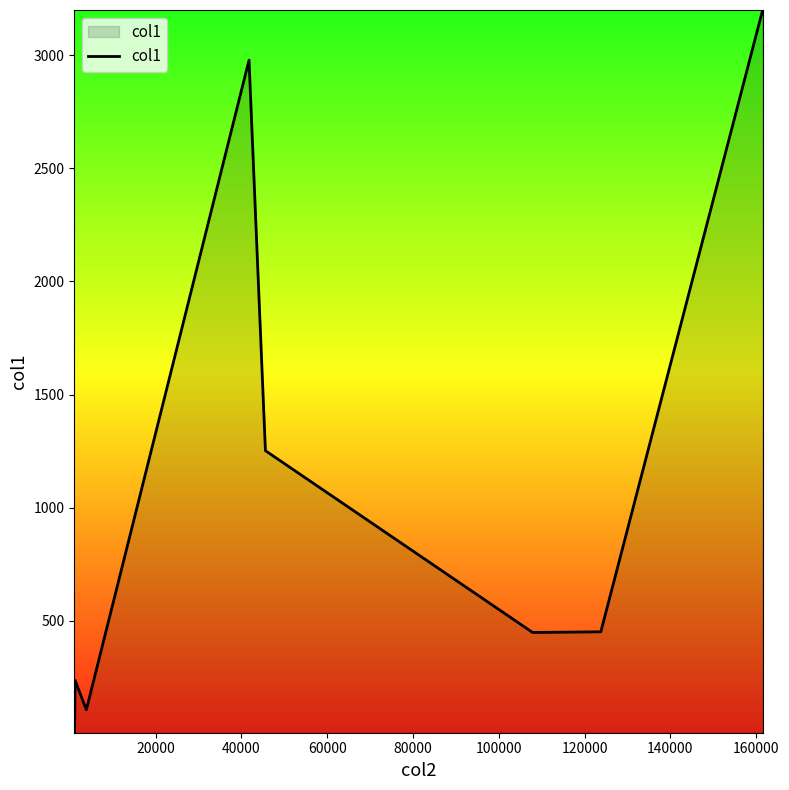

What is the difference between the maximum and minimum values?

3196.4